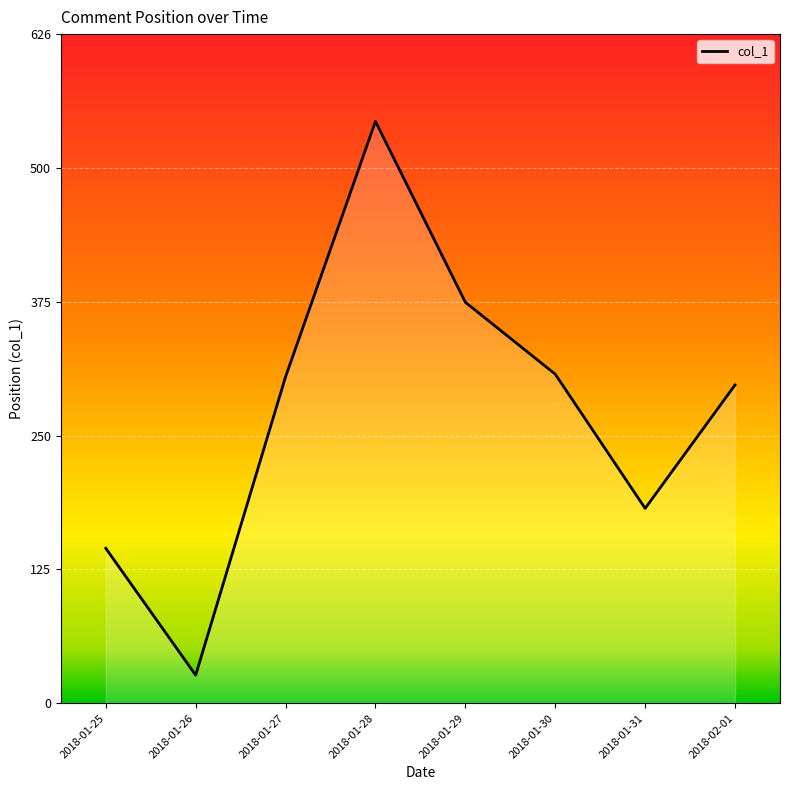

Does the chart display data point markers on the line(s)?

No